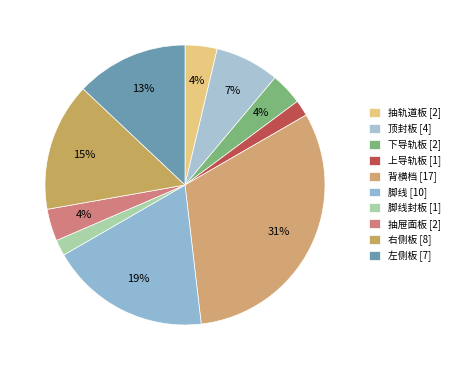

Count the number of slices in the pie.

10